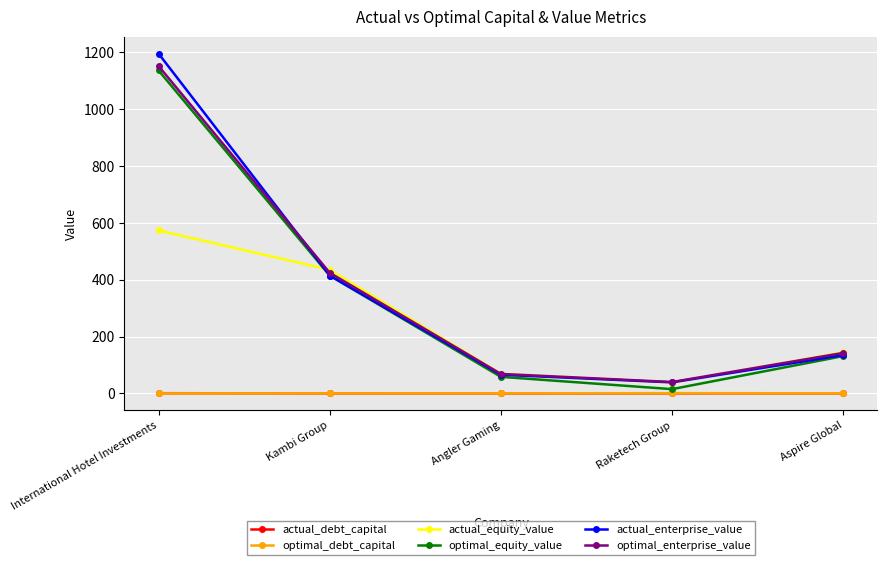

Where is actual_enterprise_value nearest to the value 616?

Kambi Group